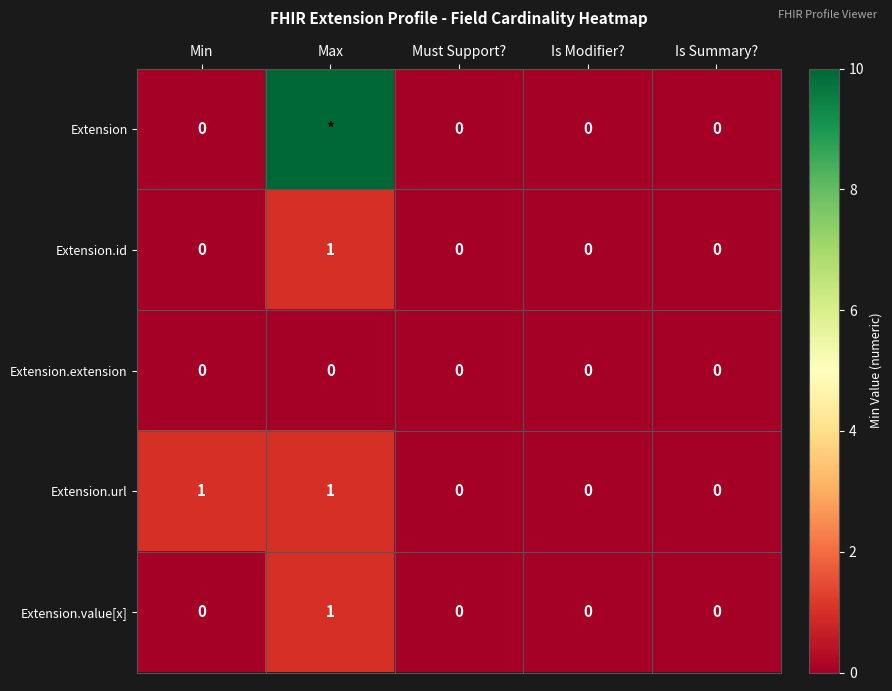

How many Extension.value[x] values are between 0 and 1?

5